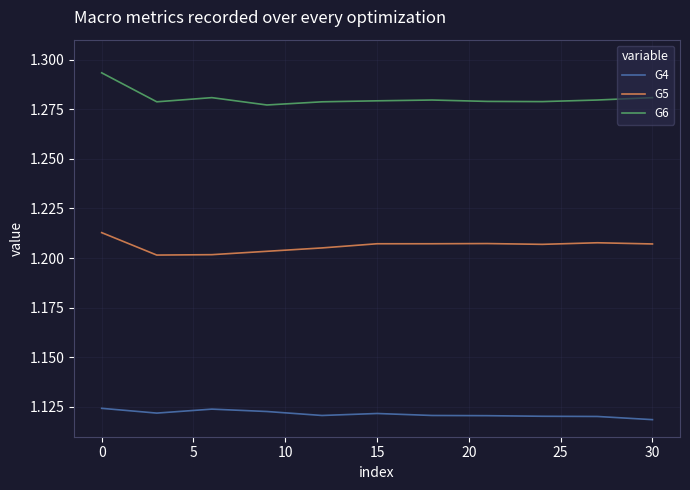

List the series in order of their peak value, highest first.

G6, G5, G4